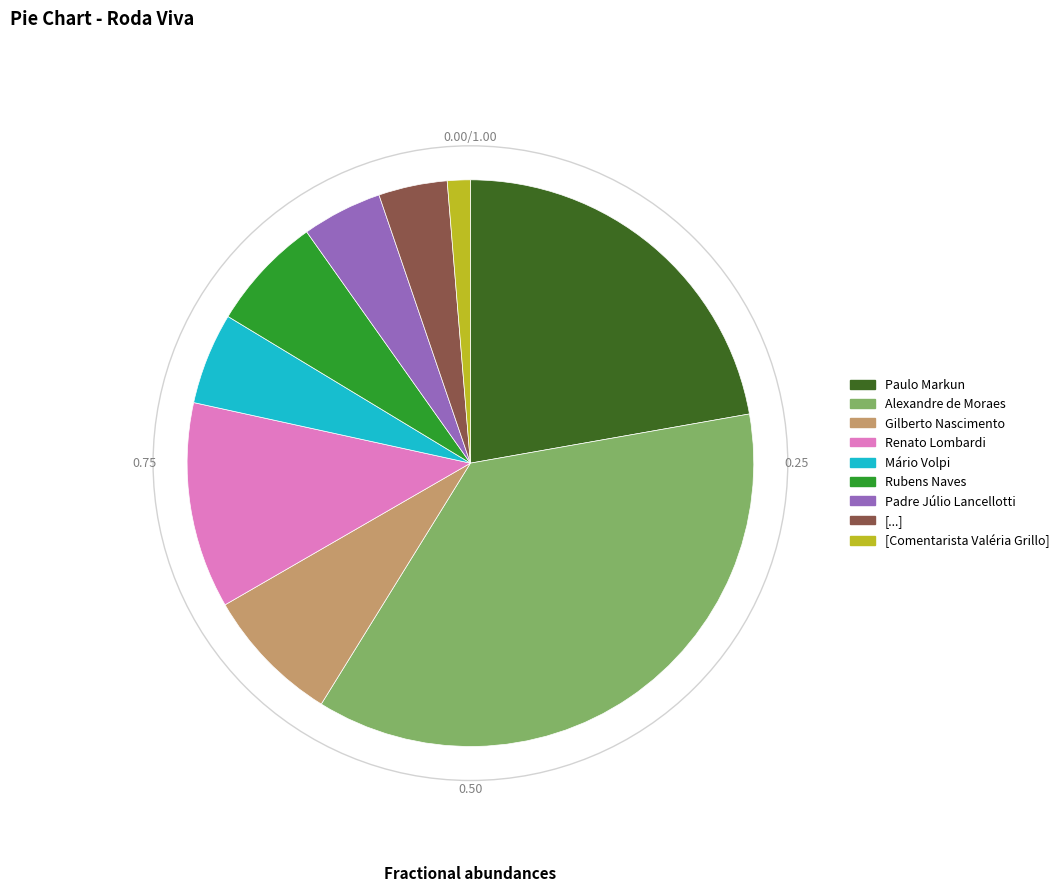

How many segments does this pie chart have?

9